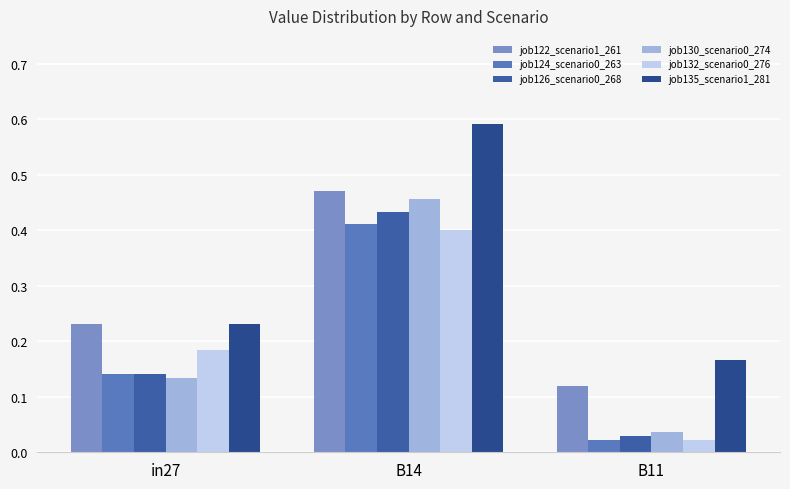

What is the total value across all series at in27?

1.1